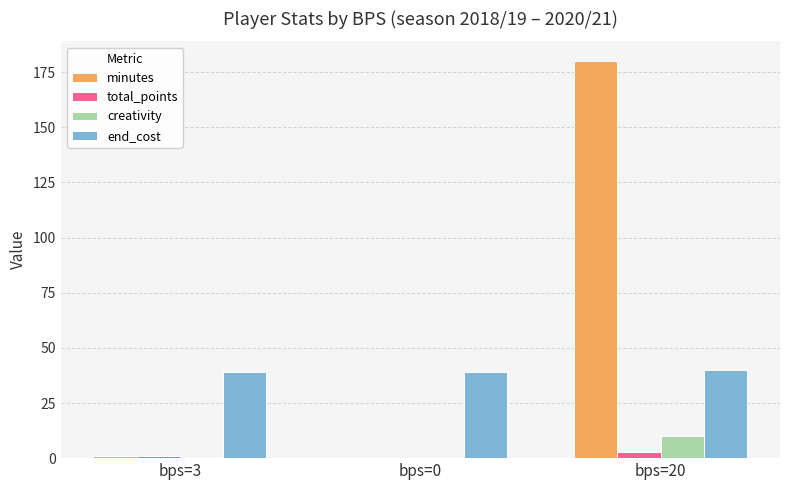

What is the difference between the creativity values at bps=20 and bps=3?

10